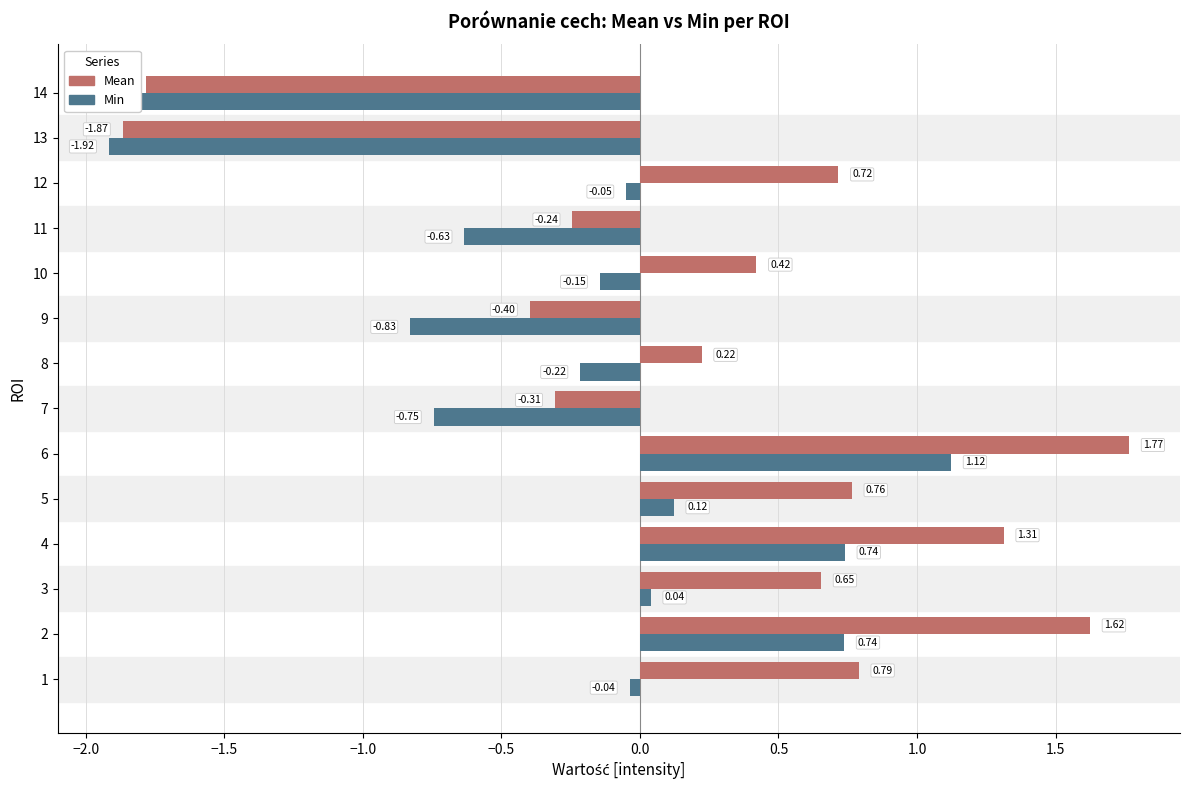

Is the value of Mean at 1 greater than the value of Min at 13?

Yes